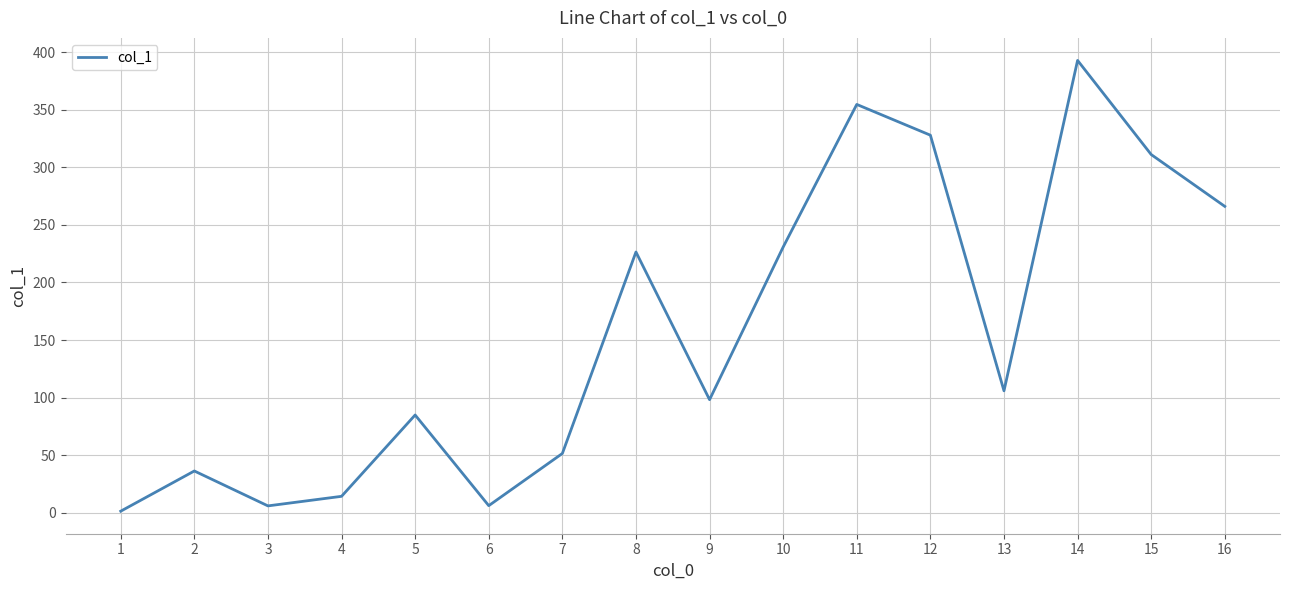

What is the change in value from 12 to 13?

-221.9